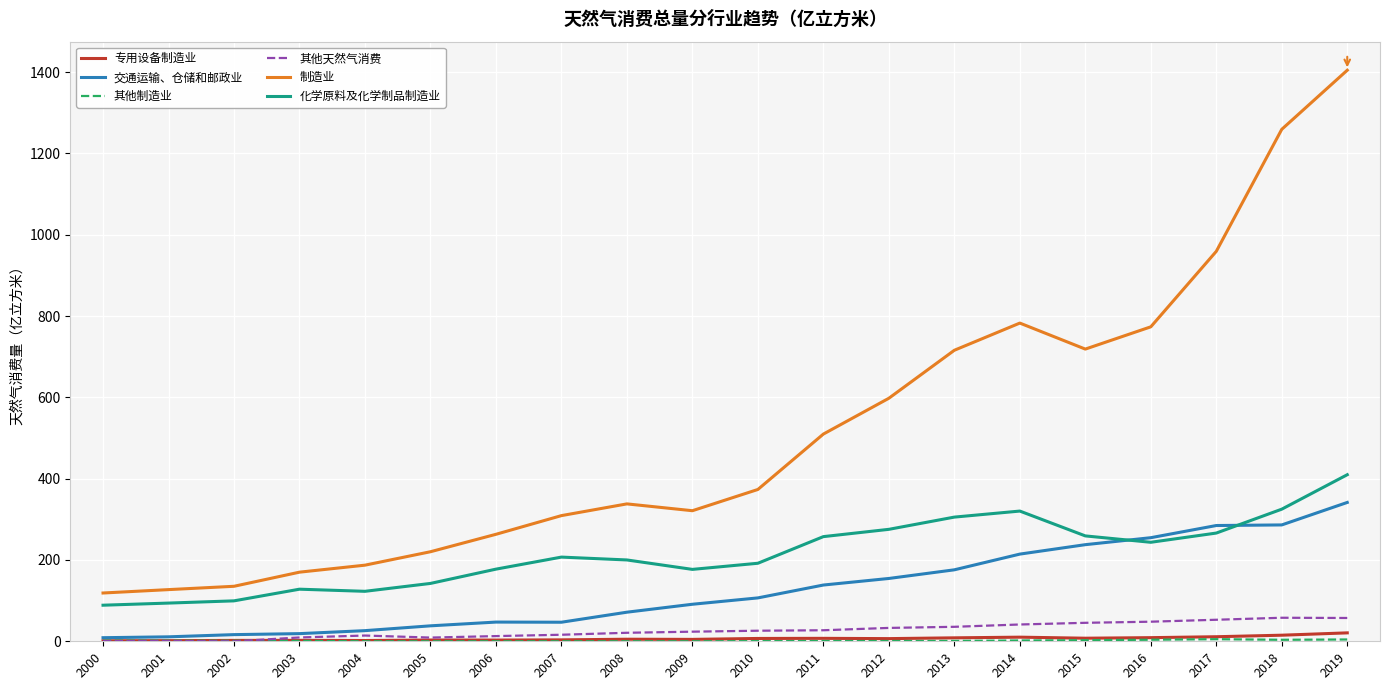

Which series has the largest total across all categories?

制造业